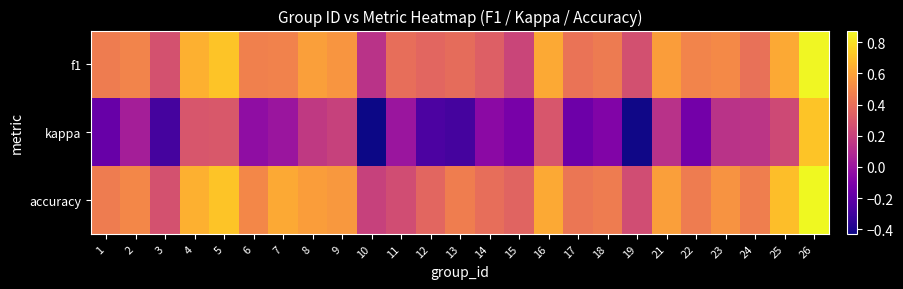

What is the total value across all series at 21?

1.3